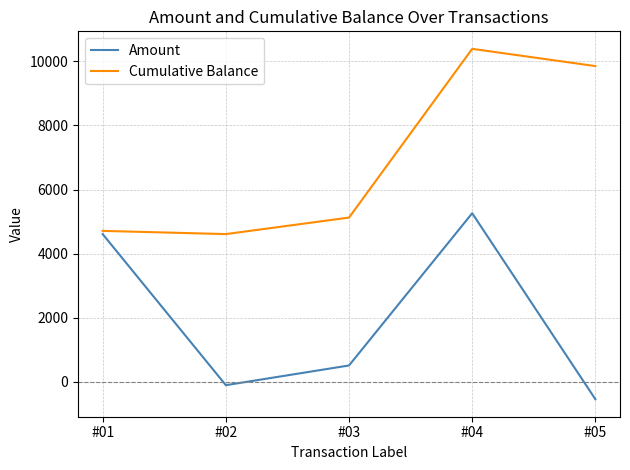

How many lines are shown in the chart?

2